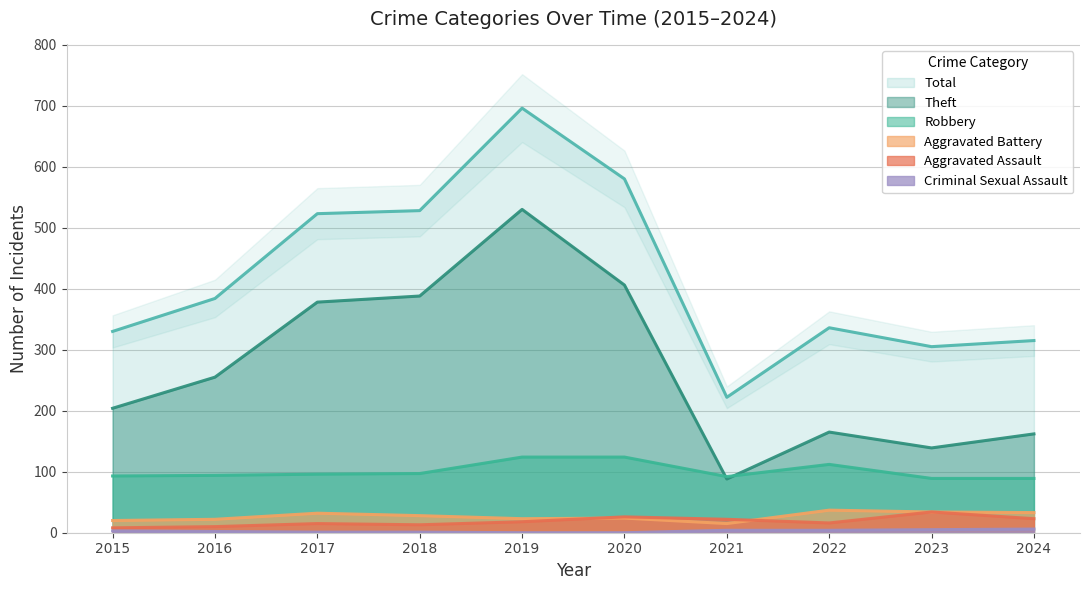

True or false: Total has more than 2 interior local peaks.

False